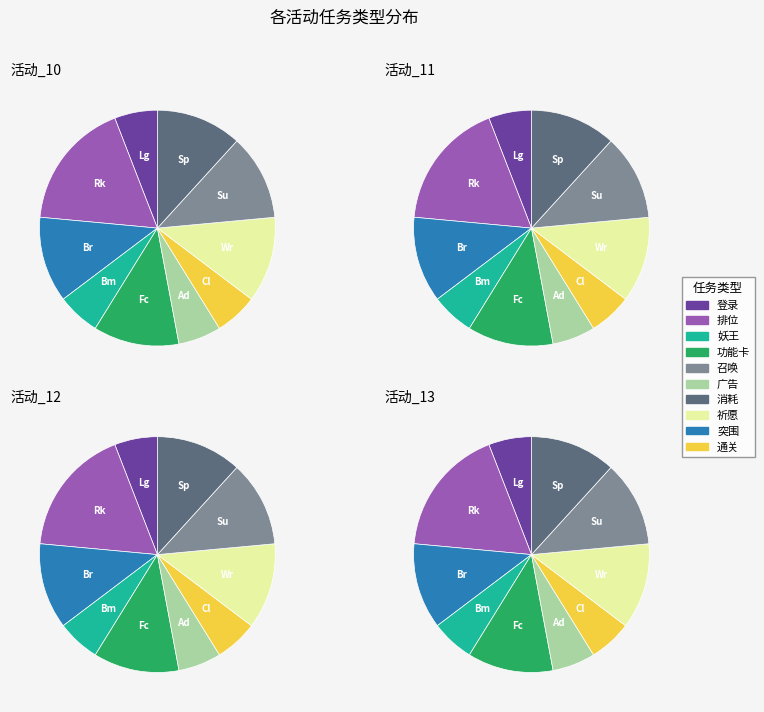

To the nearest percent, what percentage of the pie is 13?

25%